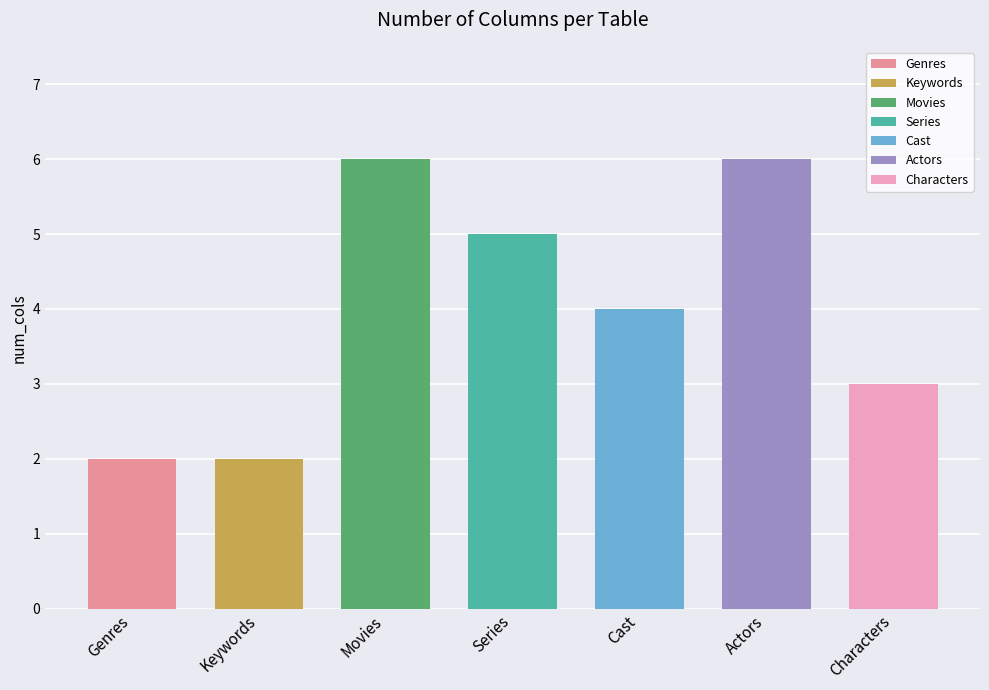

Where is the data nearest to the value 4?

Cast